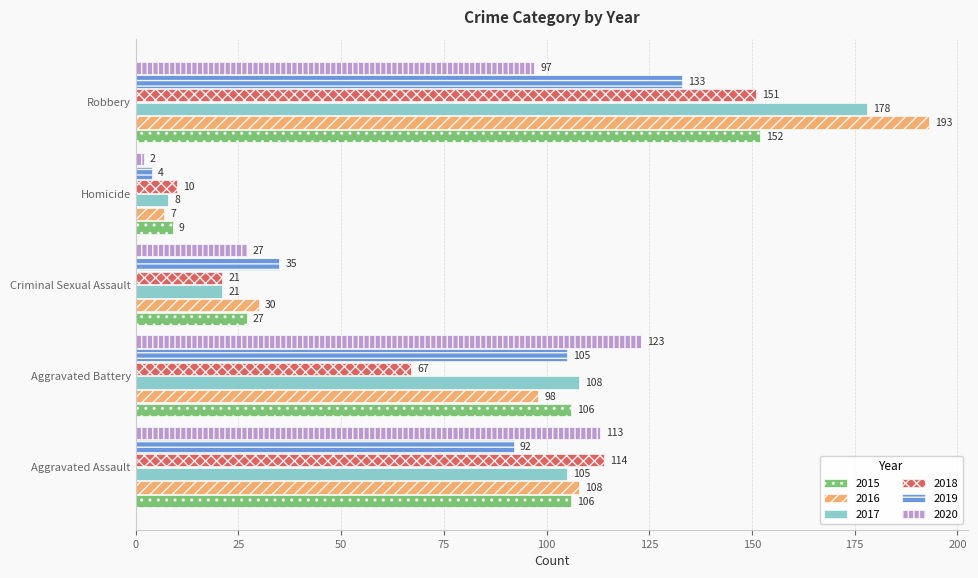

Count the 2015 values in the range 27 to 106.

3